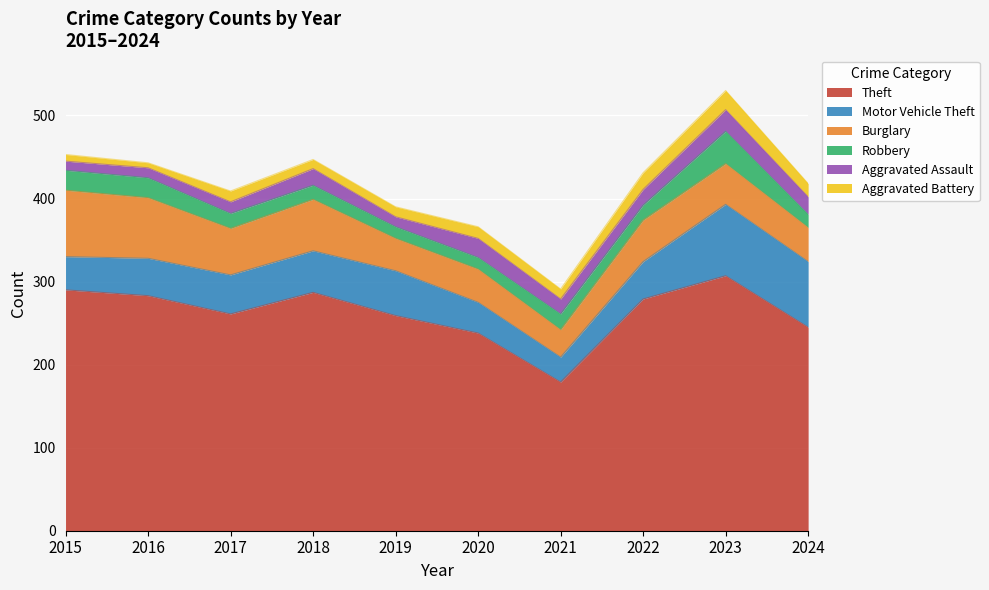

What is the value of the Robbery point at the 2nd from the left?

24